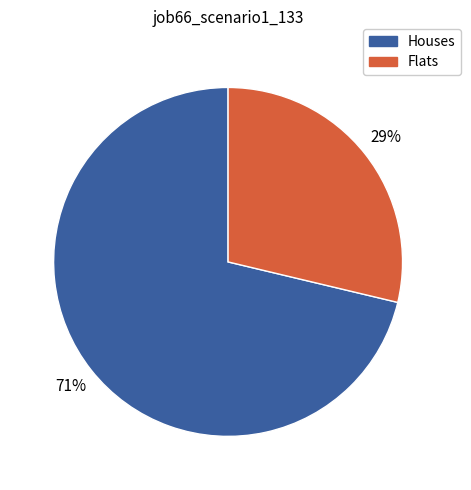

How many slices are in this pie chart?

2